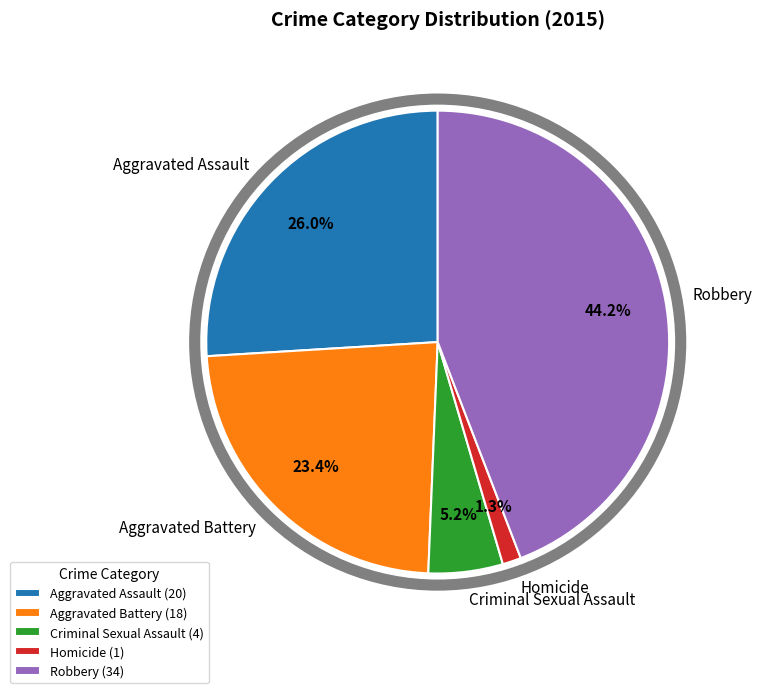

To the nearest percent, what portion does Aggravated Assault represent?

26%